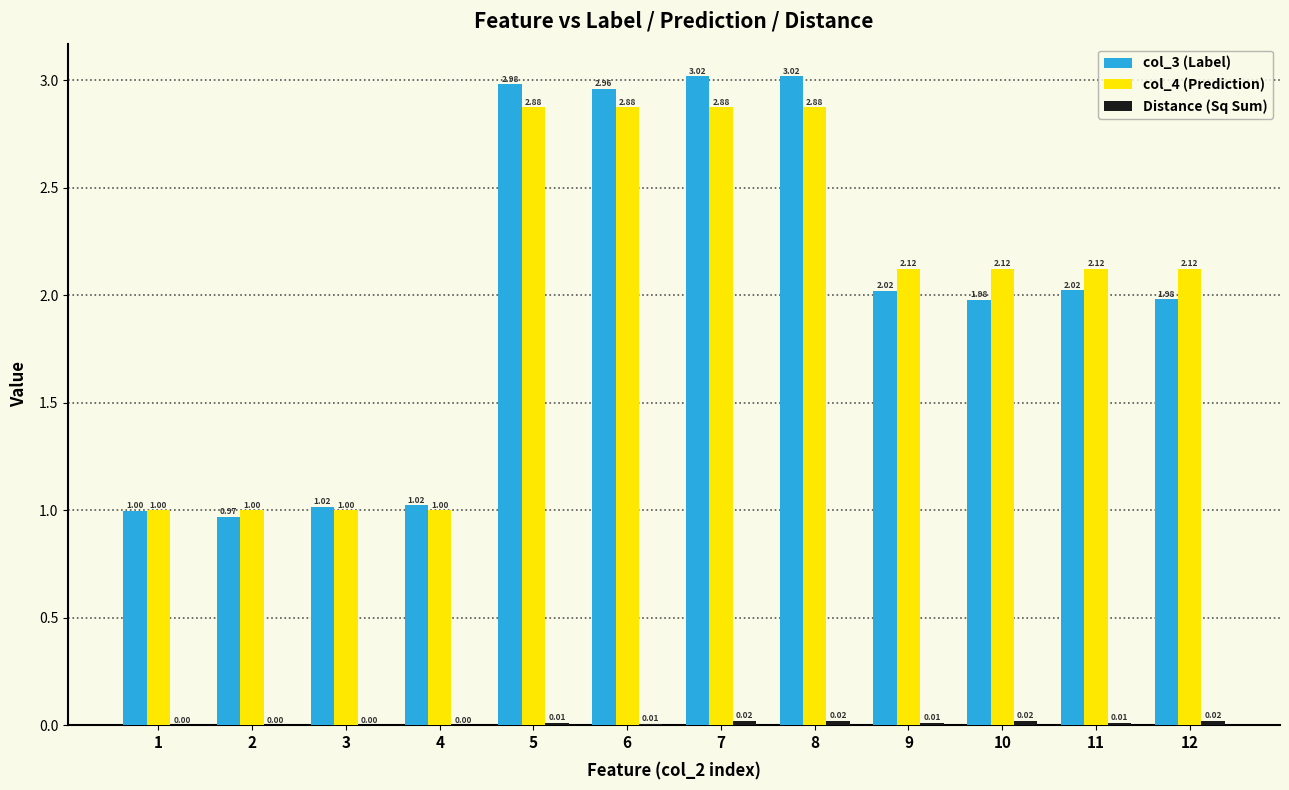

What is the sum of all col_3 (Label) values?

24.0